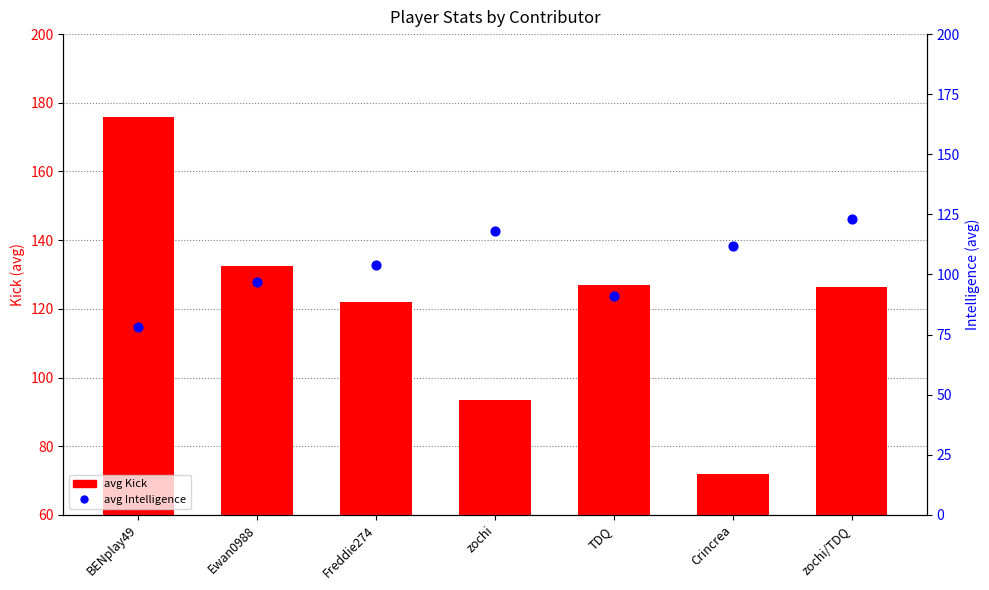

Which series has the largest total across all categories?

avg Kick